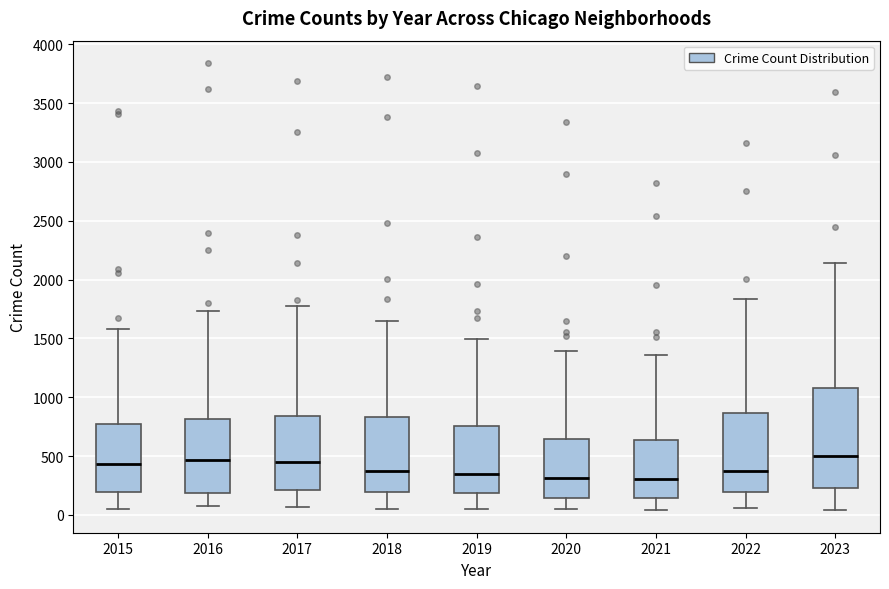

Where is the lower edge of the box at x = 2015 on the y-axis? The values are not printed on the chart, so give them approximately, as read against the axis.

200